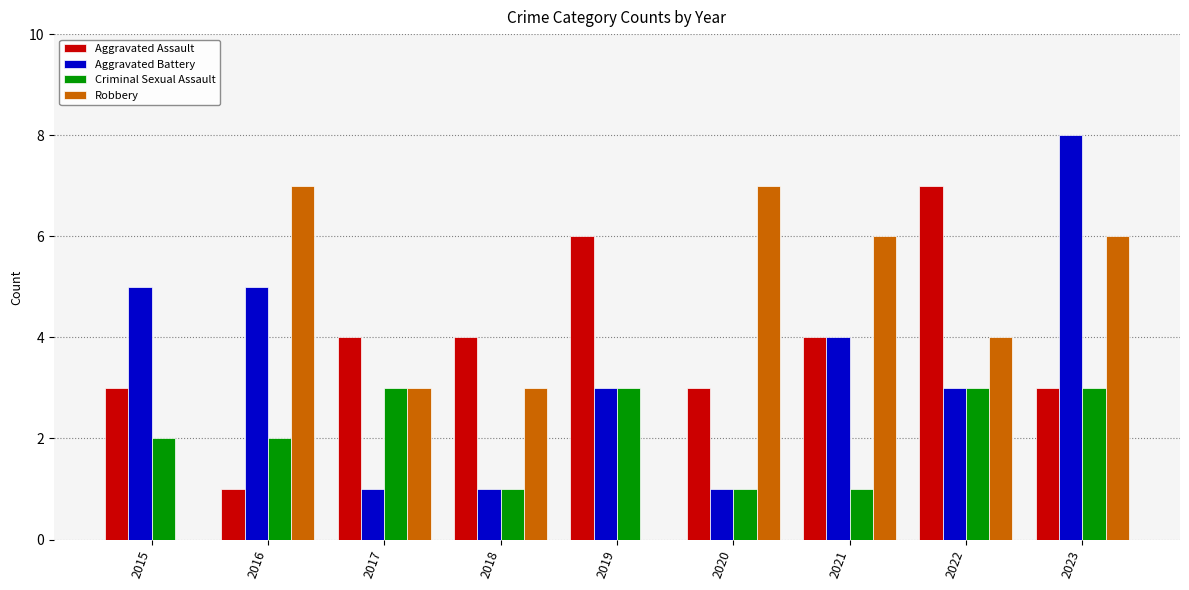

What value does the Aggravated Assault series have at 2023?

3